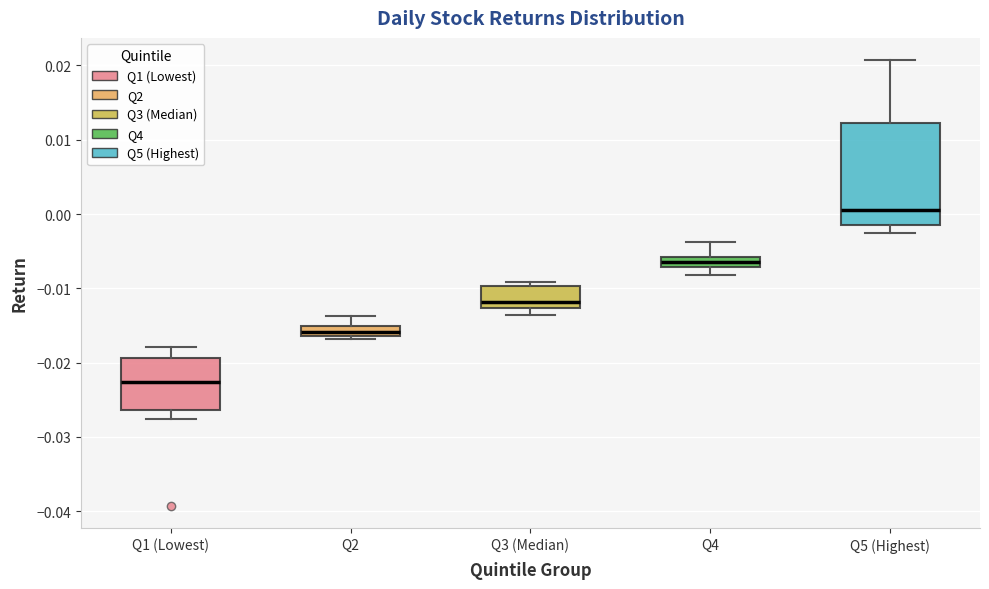

Which box is the tallest, from its lower edge to its upper edge?

Q5 (Highest)